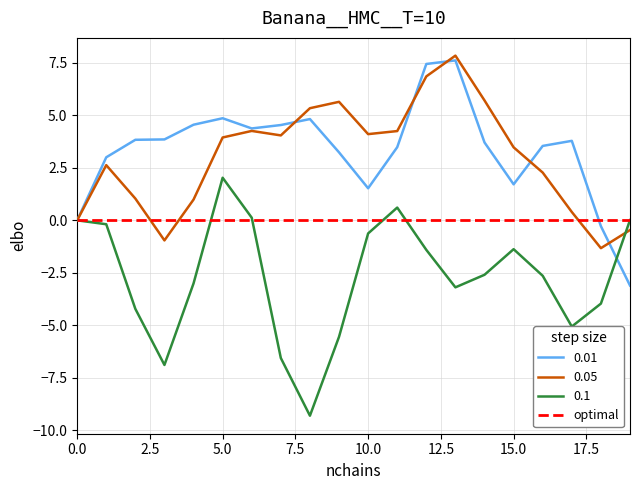

What is the minimum value shown in the chart?

-9.3